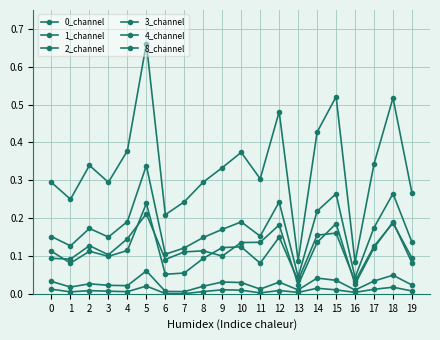

Reading left to right, transcribe all the data shown in this chart.

0_channel: 0.3	0.2	0.3	0.3	0.4	0.7	0.2	0.2	0.3	0.3	0.4	0.3	0.5	0.1	0.4	0.5	0.1	0.3	0.5	0.3
1_channel: 0.2	0.1	0.2	0.2	0.2	0.3	0.1	0.1	0.1	0.2	0.2	0.2	0.2	0.0	0.2	0.3	0.0	0.2	0.3	0.1
2_channel: 0.1	0.1	0.1	0.1	0.1	0.2	0.1	0.1	0.1	0.1	0.1	0.1	0.2	0.0	0.1	0.2	0.0	0.1	0.2	0.1
3_channel: 0.0	0.0	0.0	0.0	0.0	0.1	0.0	0.0	0.0	0.0	0.0	0.0	0.0	0.0	0.0	0.0	0.0	0.0	0.0	0.0
4_channel: 0.1	0.1	0.1	0.1	0.1	0.2	0.1	0.1	0.1	0.1	0.1	0.1	0.1	0.0	0.2	0.2	0.0	0.1	0.2	0.1
8_channel: 0.0	0.0	0.0	0.0	0.0	0.0	0.0	0.0	0.0	0.0	0.0	0.0	0.0	0.0	0.0	0.0	0.0	0.0	0.0	0.0